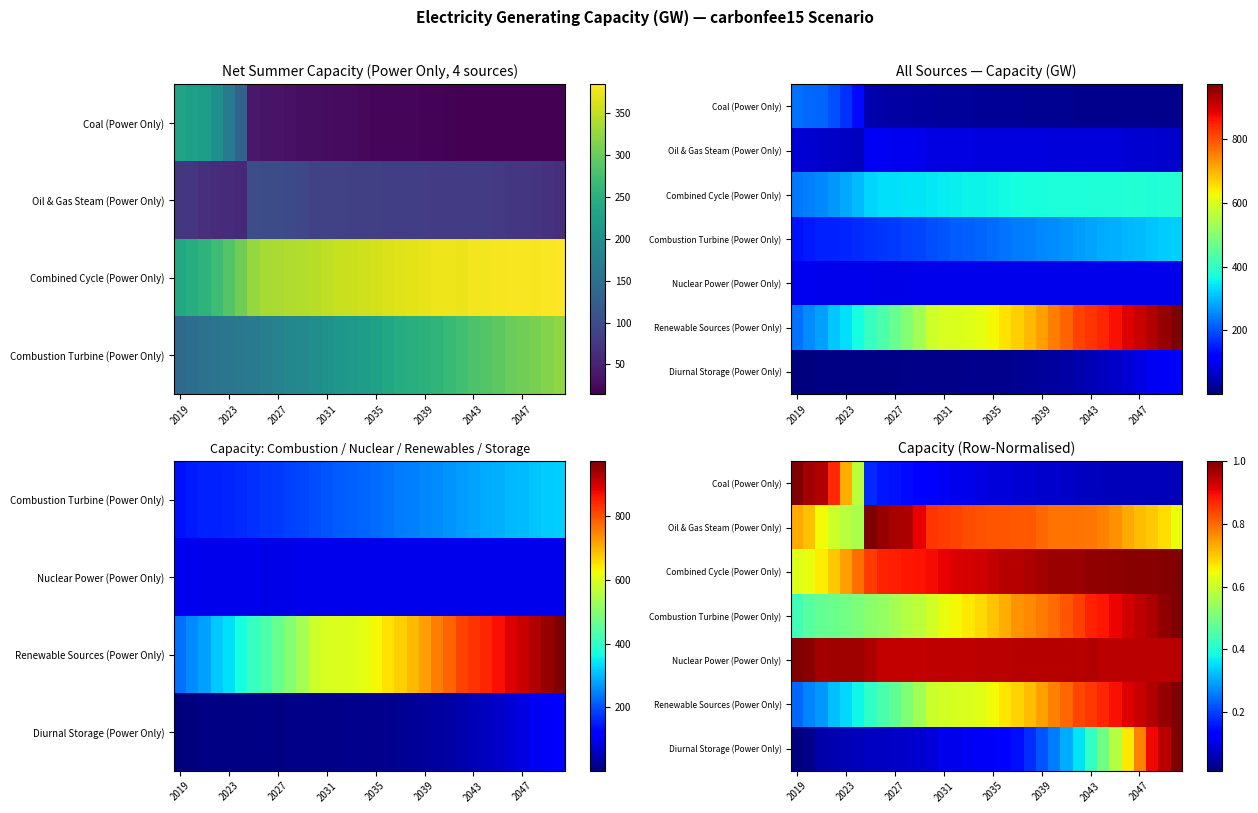

Where is Diurnal Storage (Power Only) nearest to the value 0?

2019